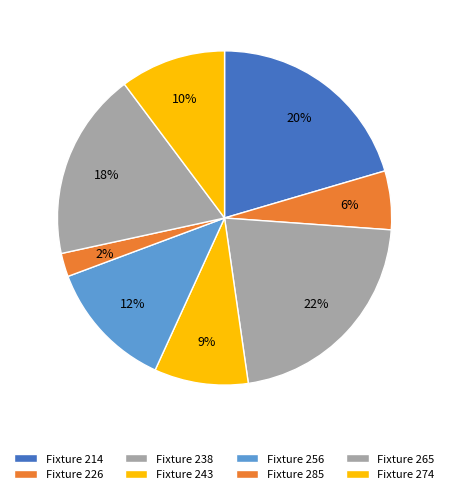

How many segments does this pie chart have?

8